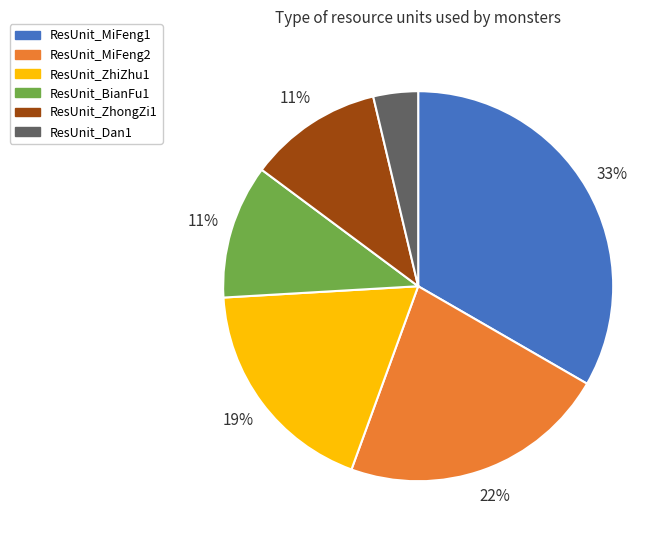

The ResUnit_ZhongZi1 slice represents 24% of the pie. True or false?

False